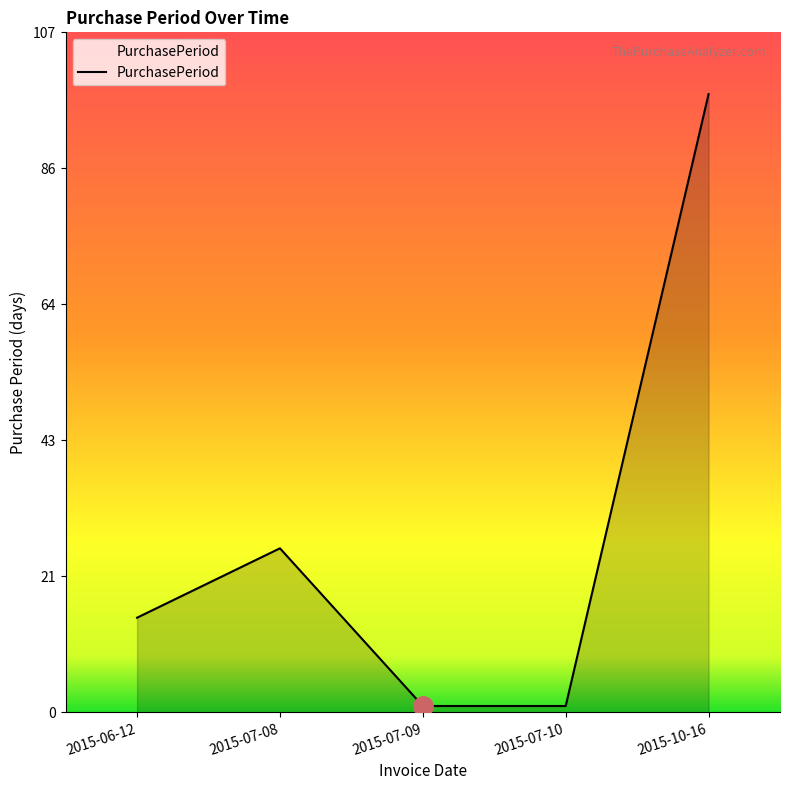

Which category has the highest value across all series?

2015-10-16